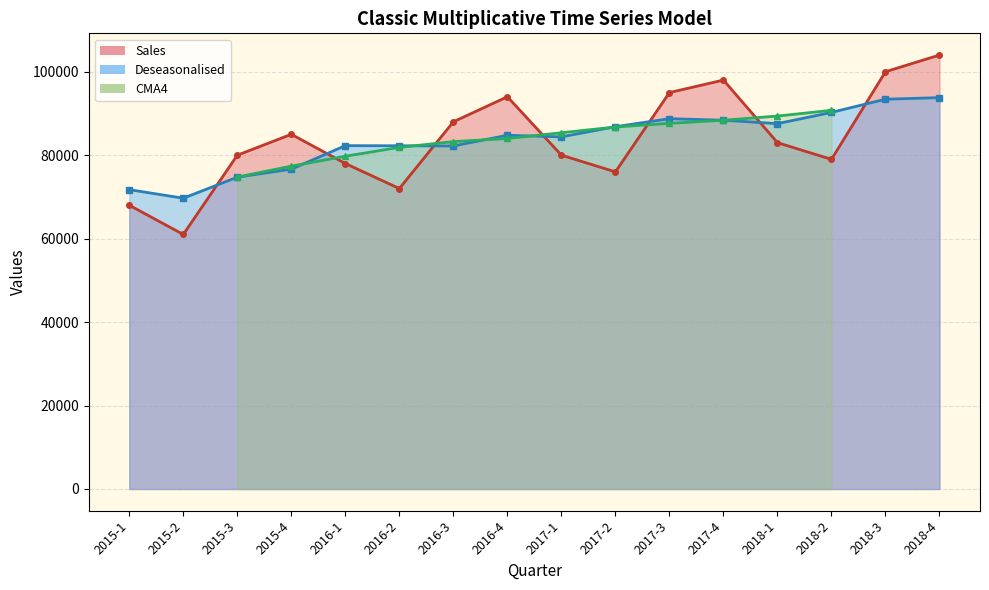

What is the smallest value displayed?

61000.0